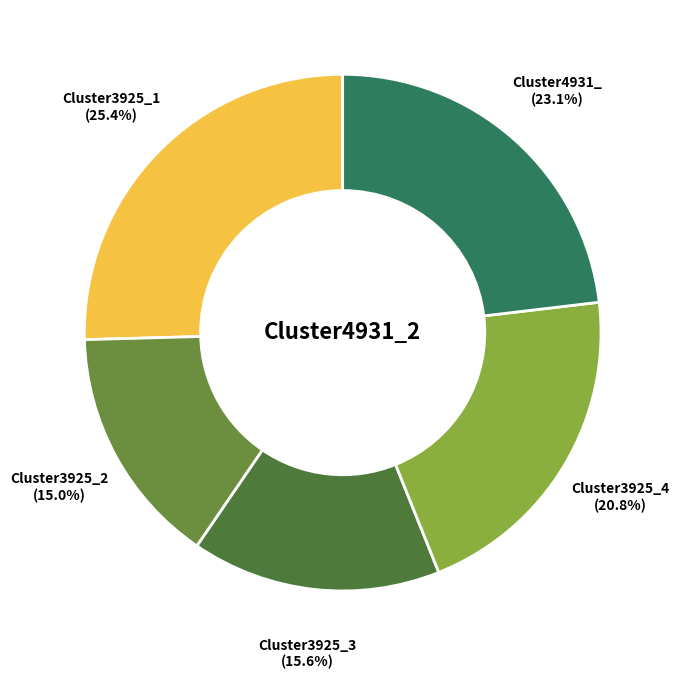

To the nearest percent, what is the difference between the Cluster3925_4 and Cluster3925_2 slice percentages?

6%